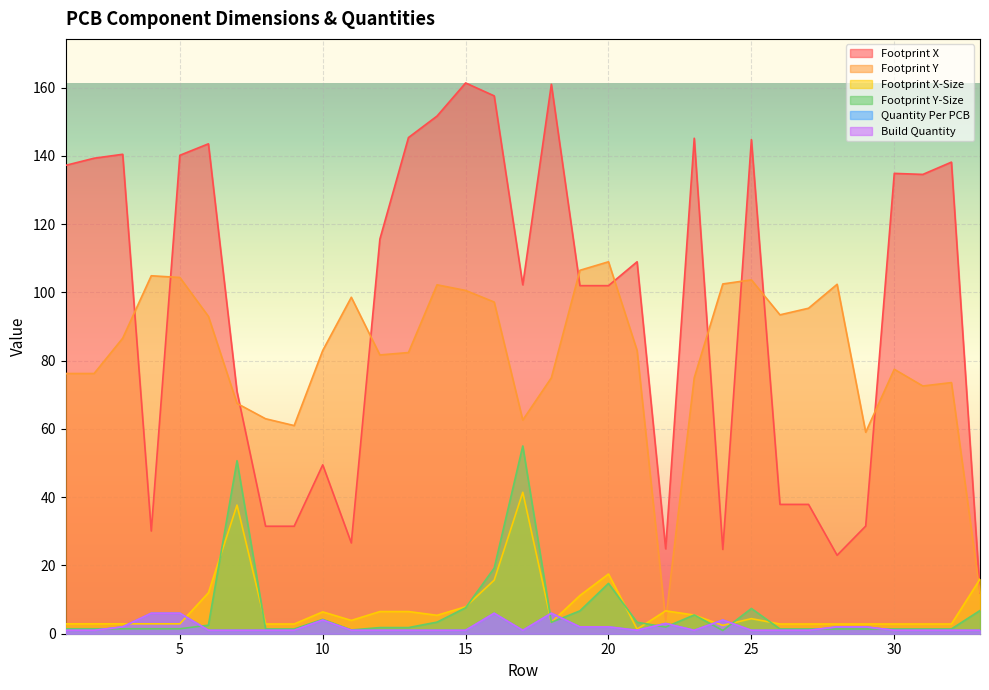

Which category has the highest value in the Quantity Per PCB series?

4